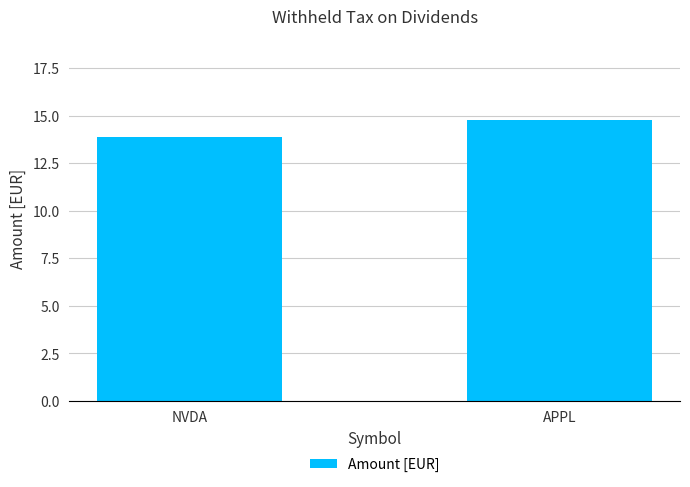

Reading left to right, extract all data points from this chart.

13.9	14.7